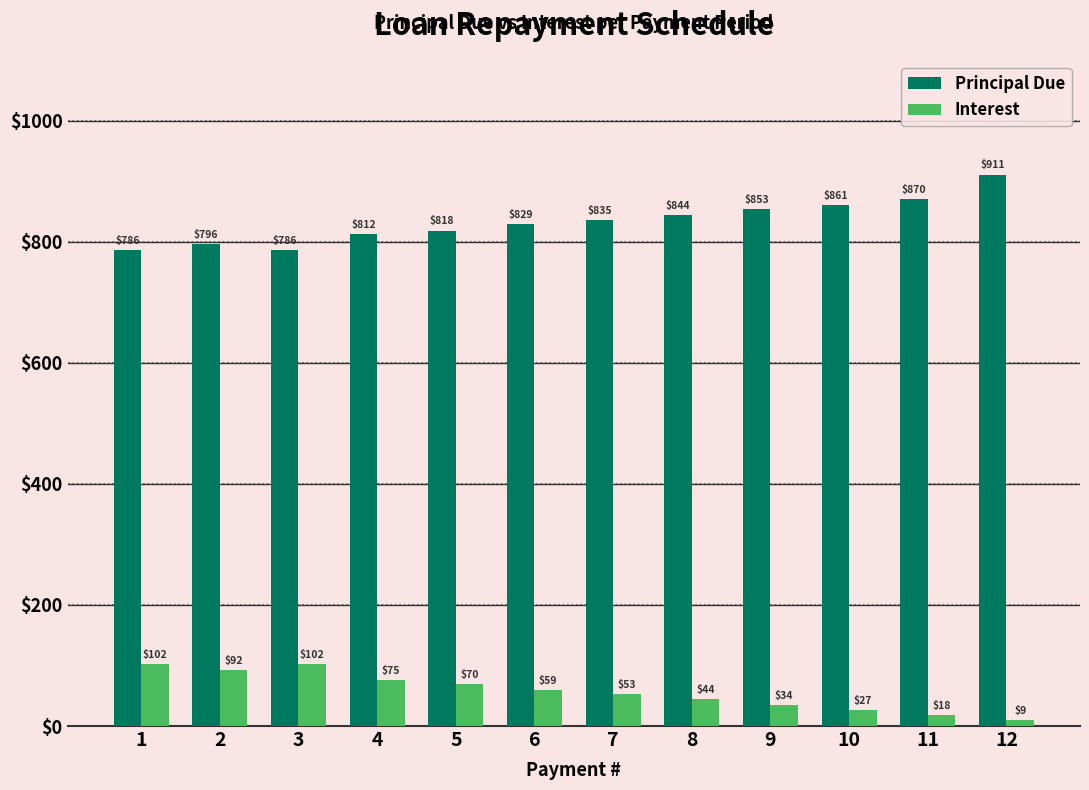

What is the minimum value for Principal Due?

785.8